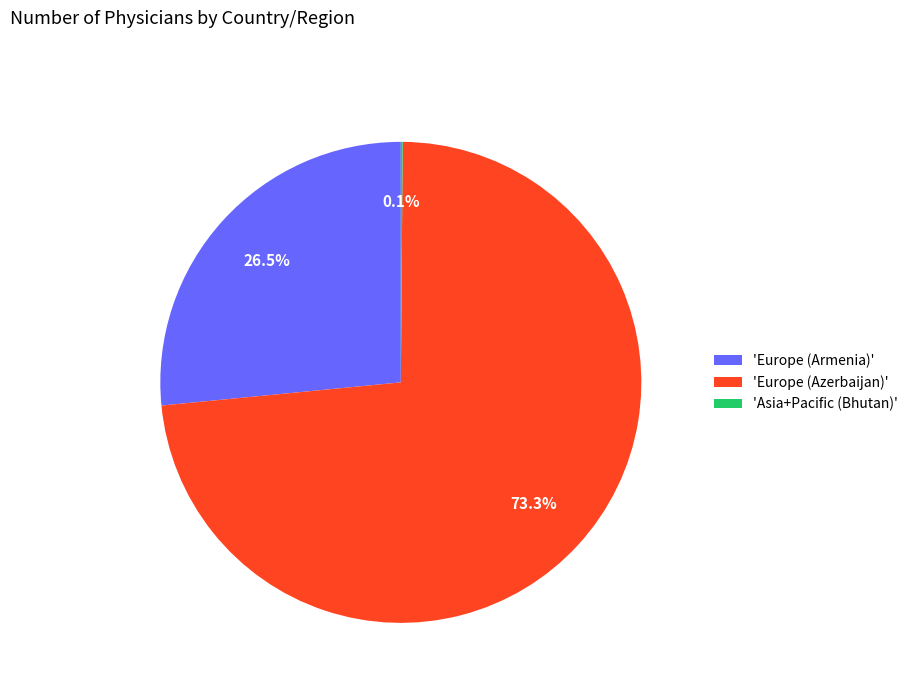

What is the largest slice in the pie chart?

'Europe (Azerbaijan)'